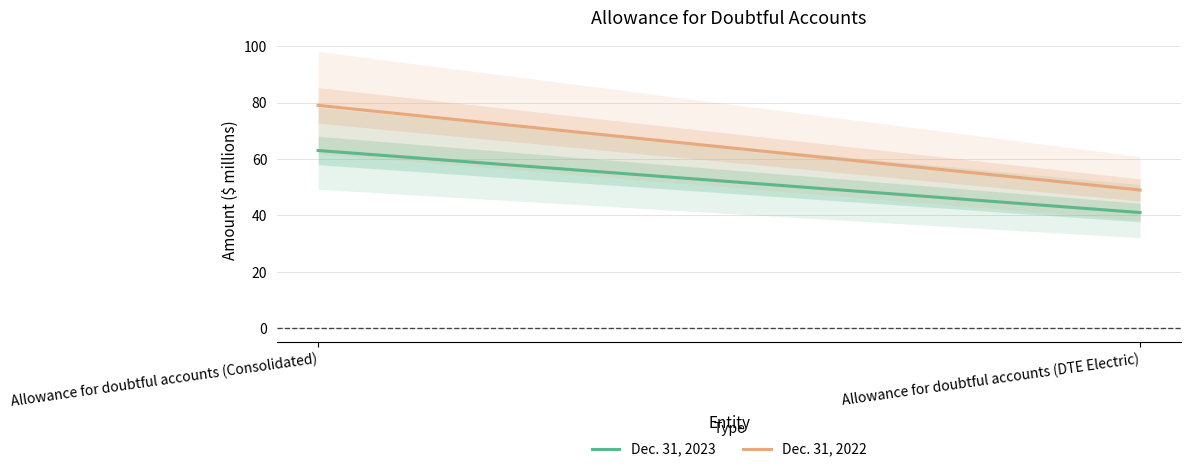

At which label does Dec. 31, 2022 reach its peak?

Allowance for doubtful accounts (Consolidated)